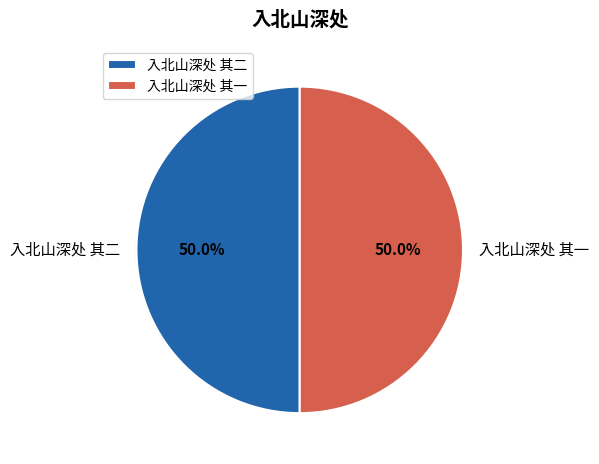

How many slices are in this pie chart?

2